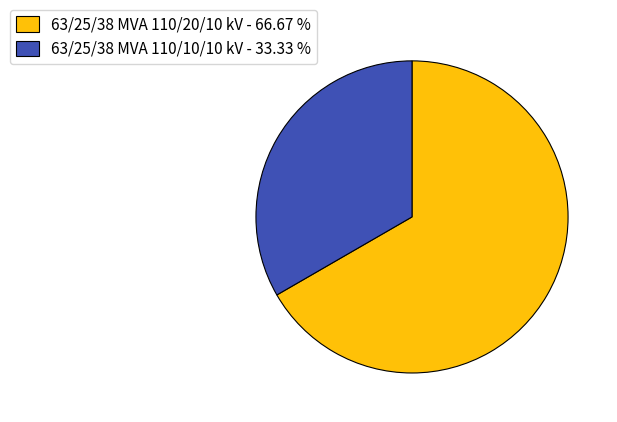

Does 63/25/38 MVA 110/20/10 kV represent more than half of the total?

Yes